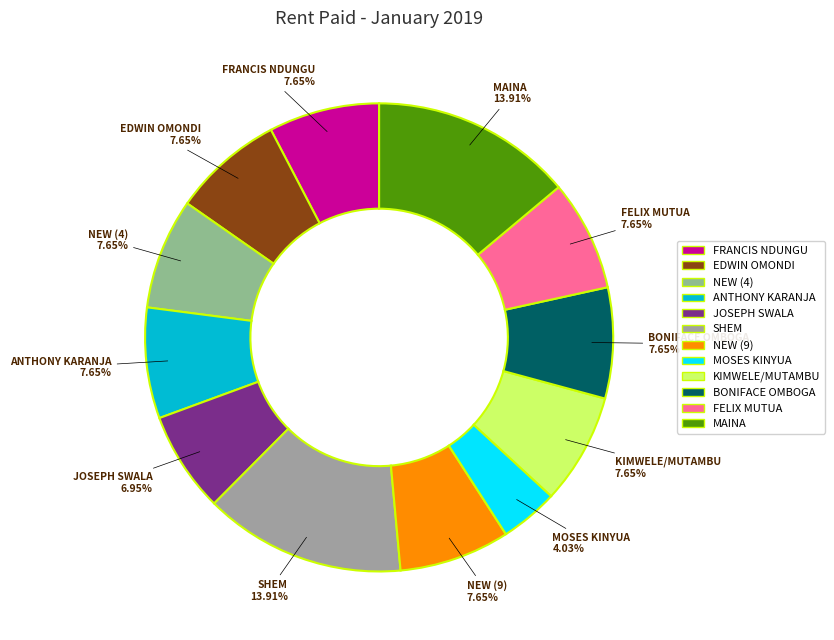

Is it true that KIMWELE/MUTAMBU is 19% of the pie?

False